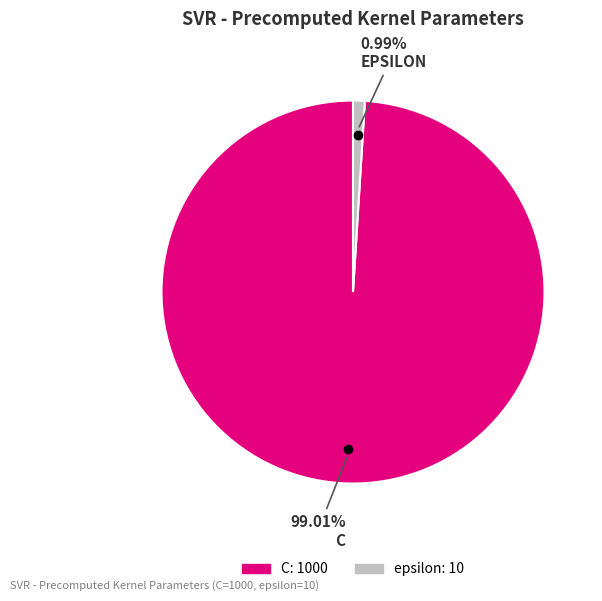

True or false: epsilon accounts for 1% of the total.

True